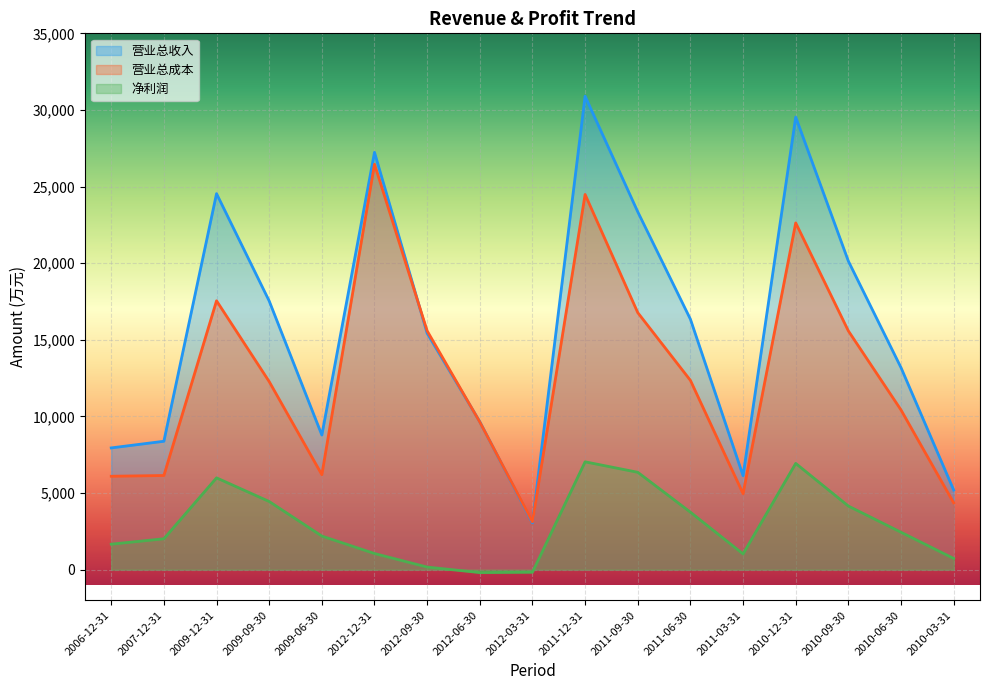

True or false: 营业总收入 has more than 2 points higher than both neighbors.

True